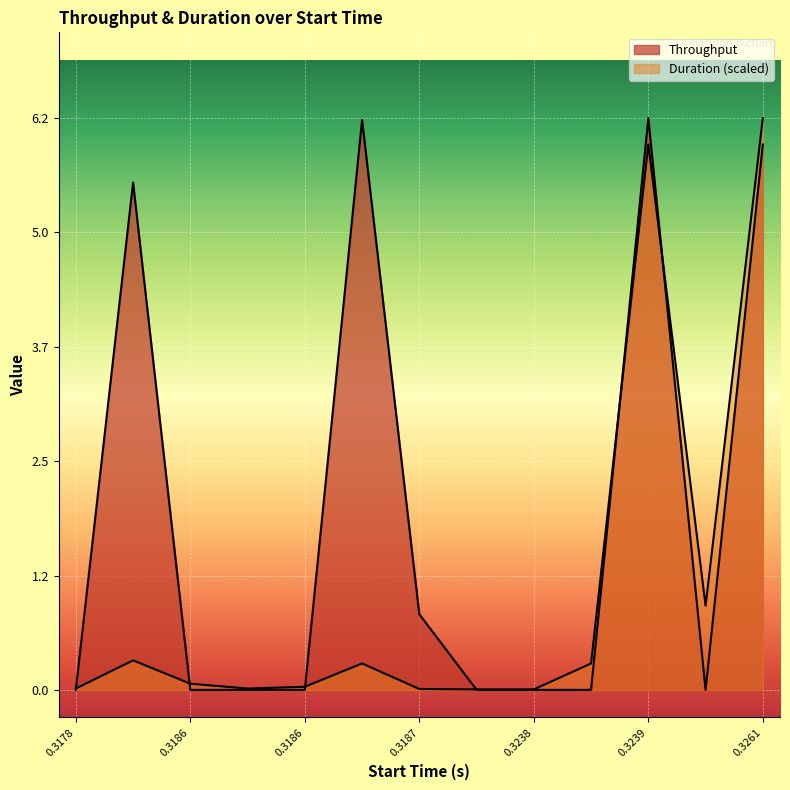

How many interior local peaks does the Throughput series have?

3